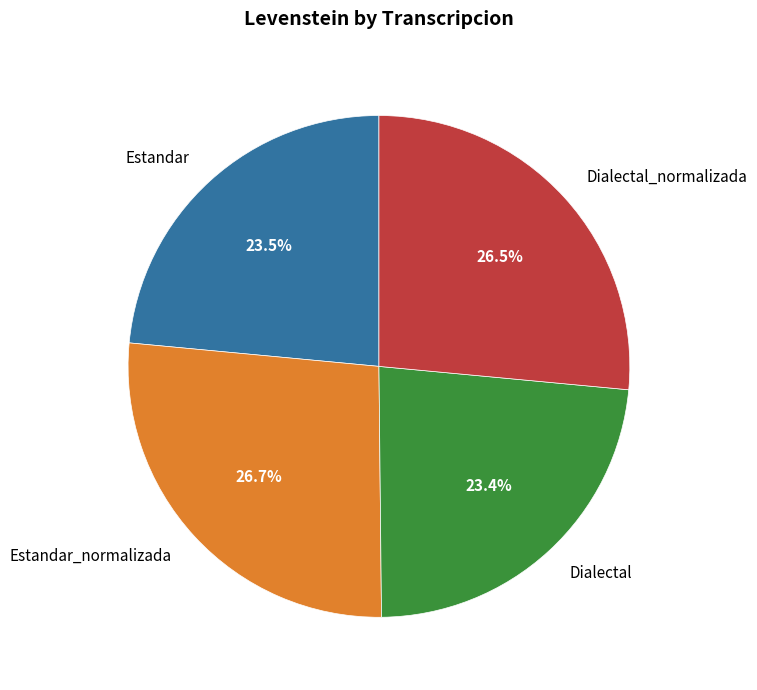

Is there any slice that represents more than half of the pie?

No